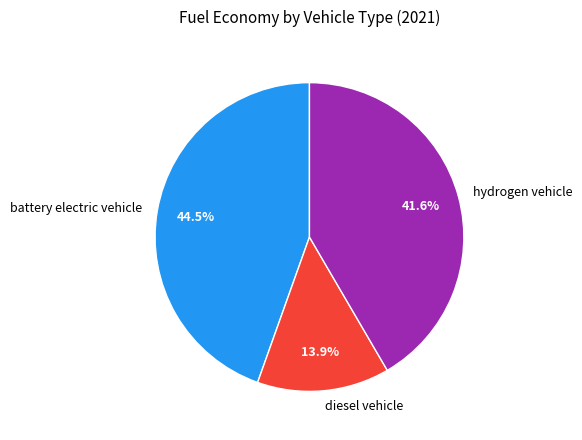

To the nearest percent, what is the combined percentage of hydrogen vehicle and battery electric vehicle?

86%